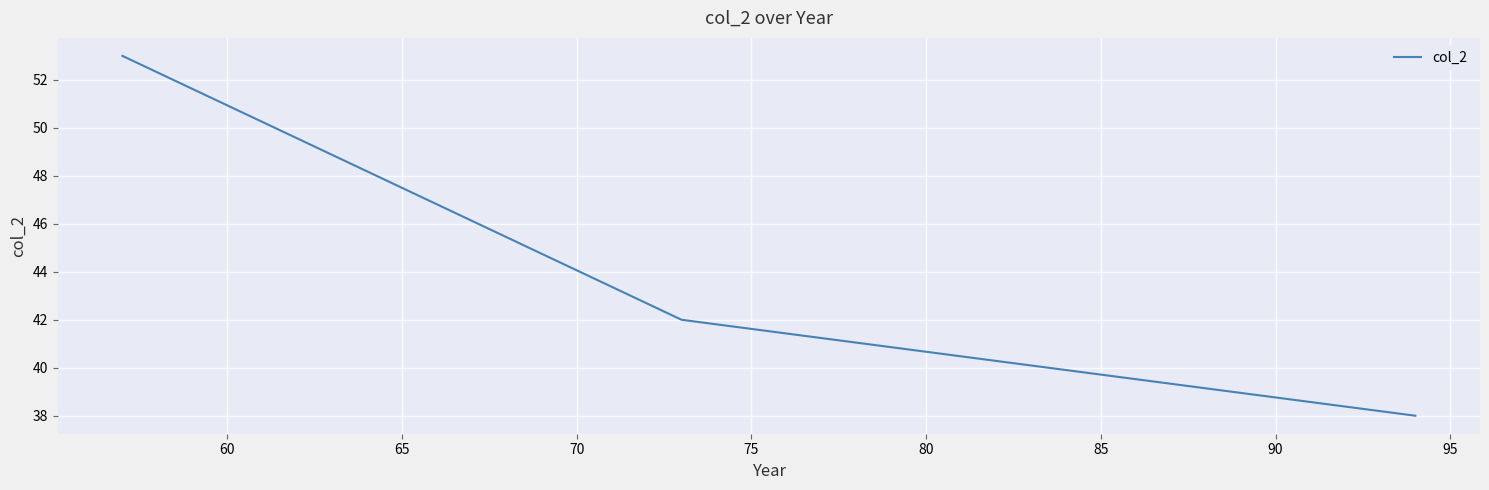

What is the smallest value displayed?

38